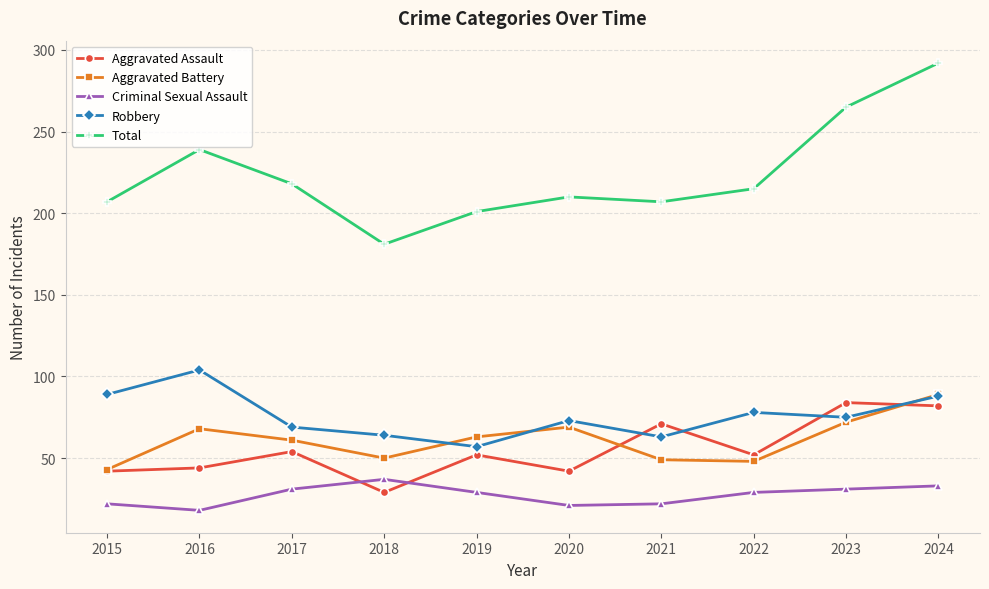

What are all the series names shown in the legend?

Aggravated Assault, Aggravated Battery, Criminal Sexual Assault, Robbery, Total